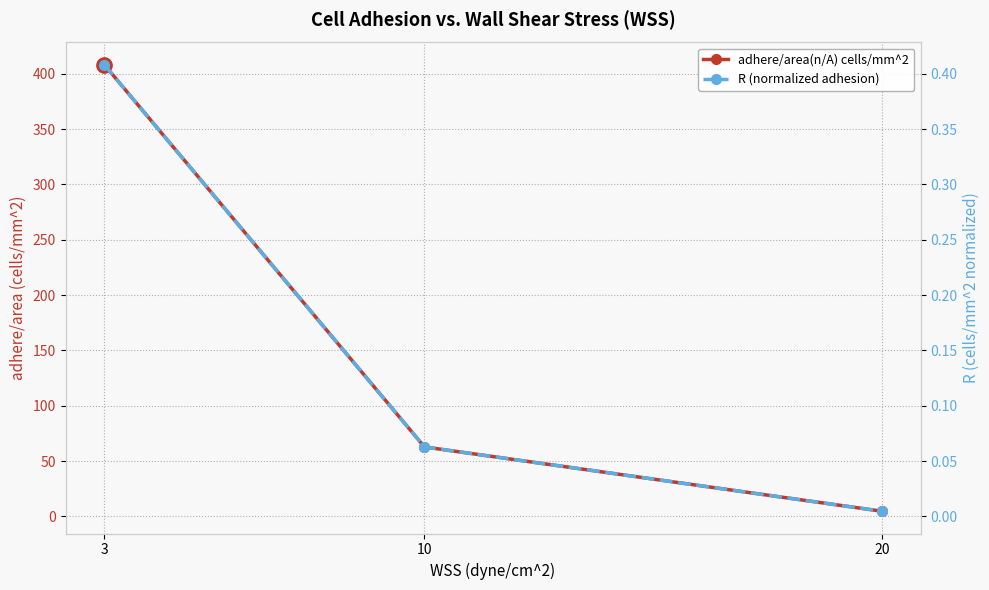

List the labels in order of adhere/area(n/A) cells/mm^2 value, largest first.

3, 10, 20